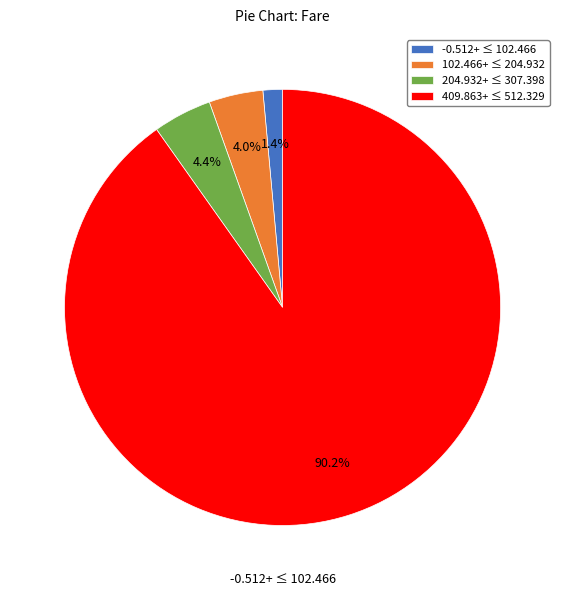

Do -0.512+ ≤ 102.466 and 204.932+ ≤ 307.398 together represent more than half of the pie?

No